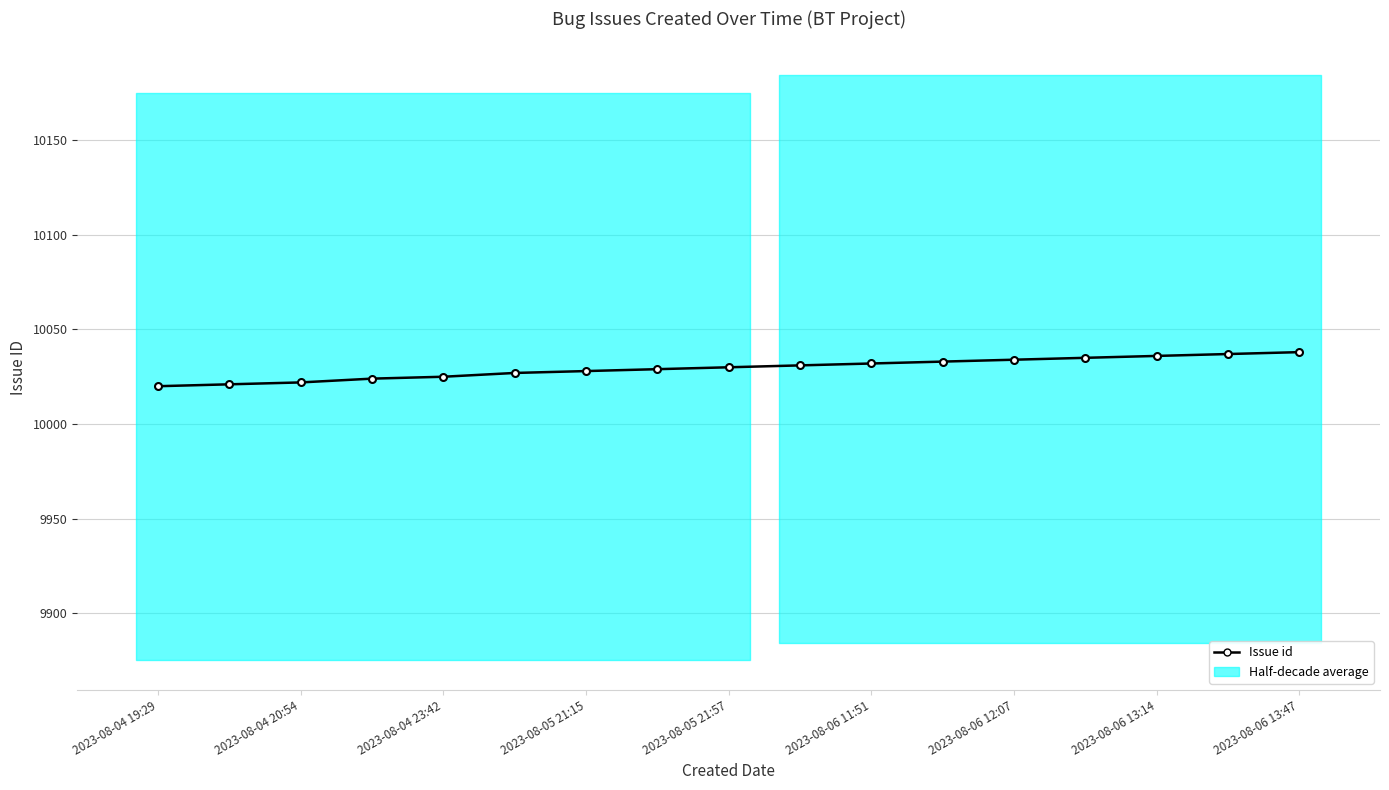

True or false: there are more than 1 points higher than both neighbors.

False